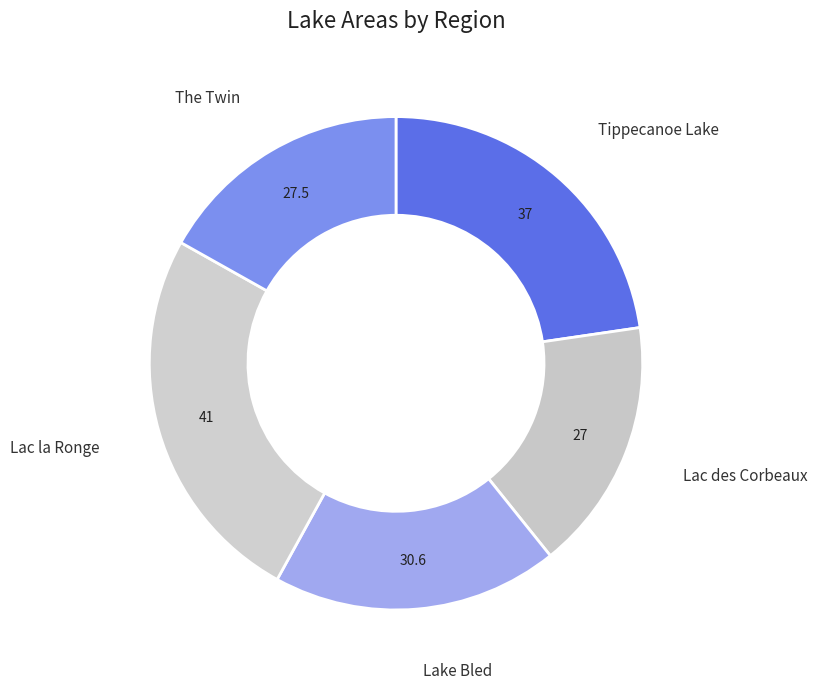

Is it true that Lac la Ronge is 35% of the pie?

False